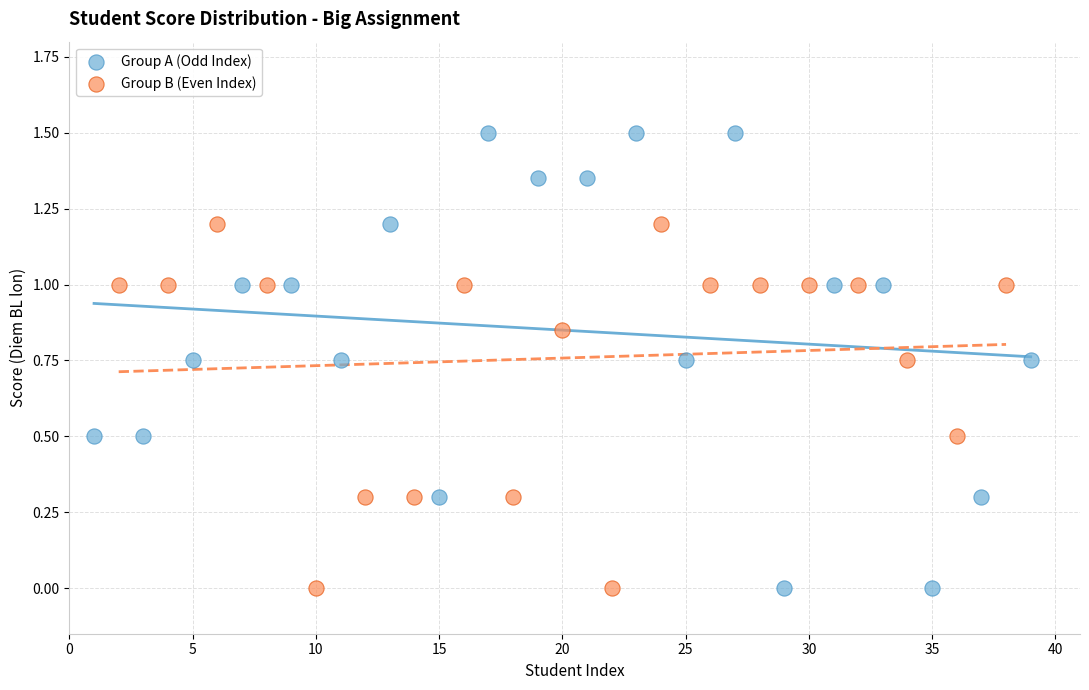

Which series contains the highest Y value?

Group A (Odd Index)